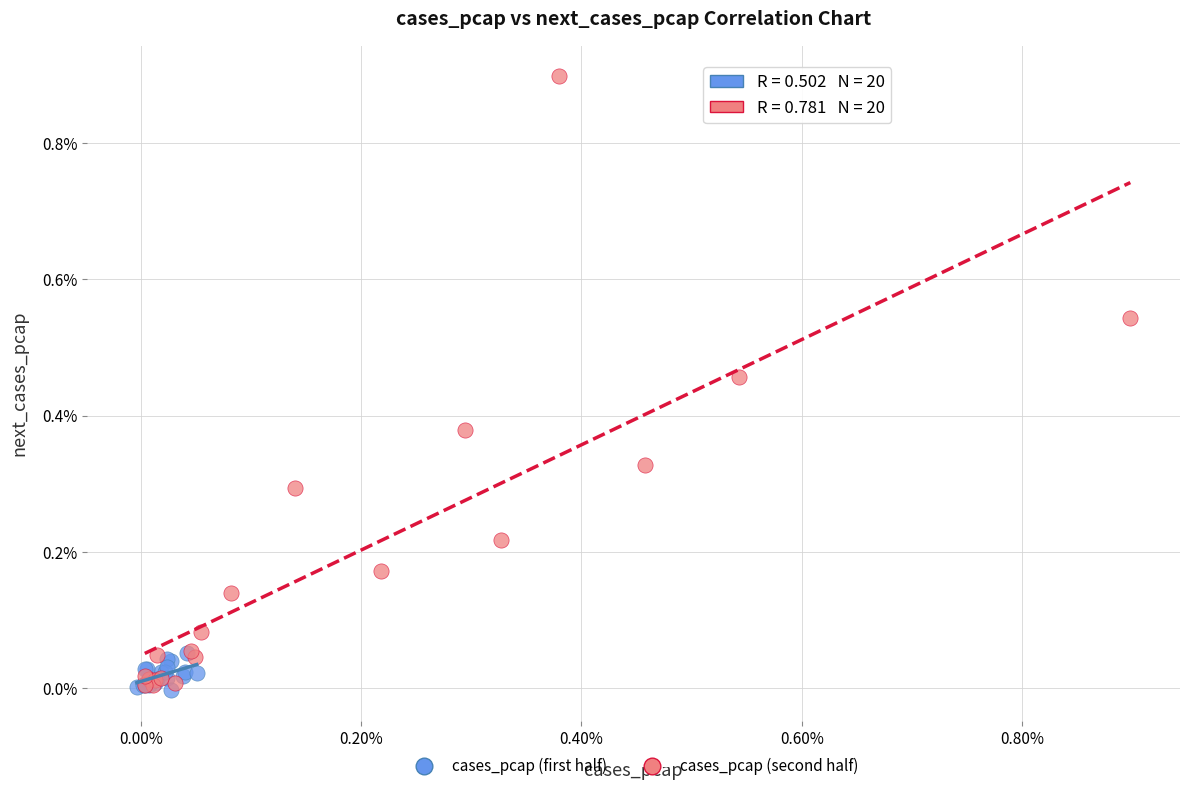

Which series reaches the maximum Y coordinate?

cases_pcap (second half)